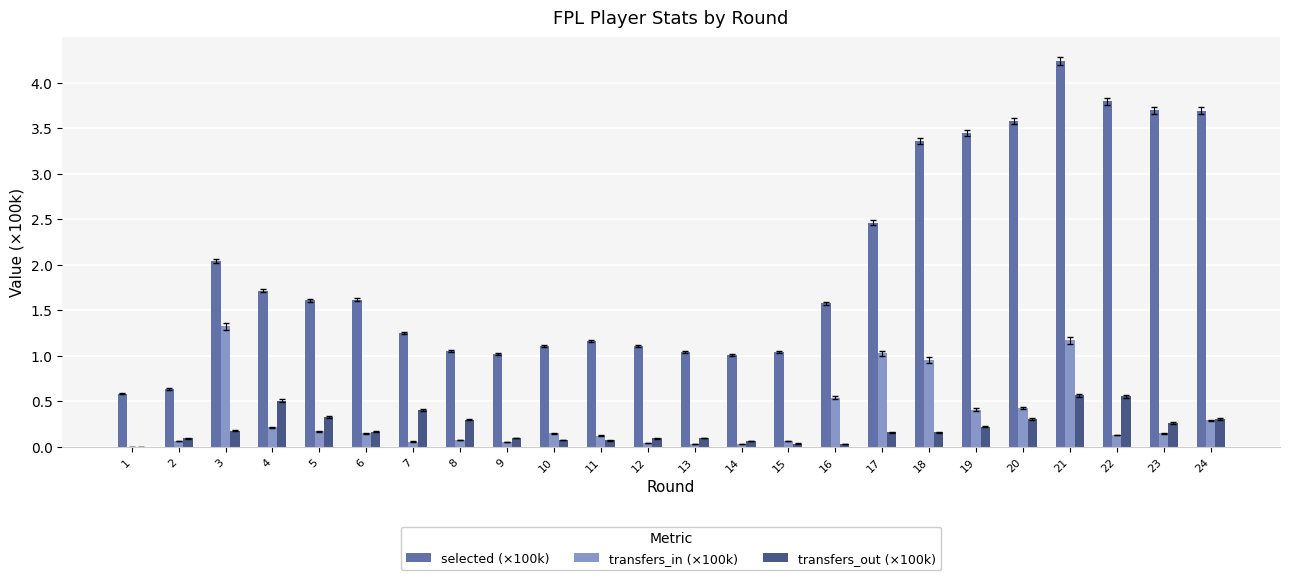

At which category is the sum across all series the highest?

21